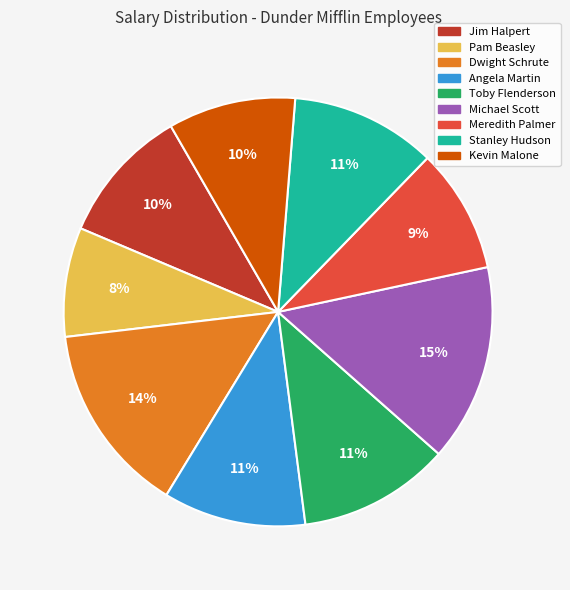

What percentage is the Meredith Palmer slice, to the nearest percent?

9%